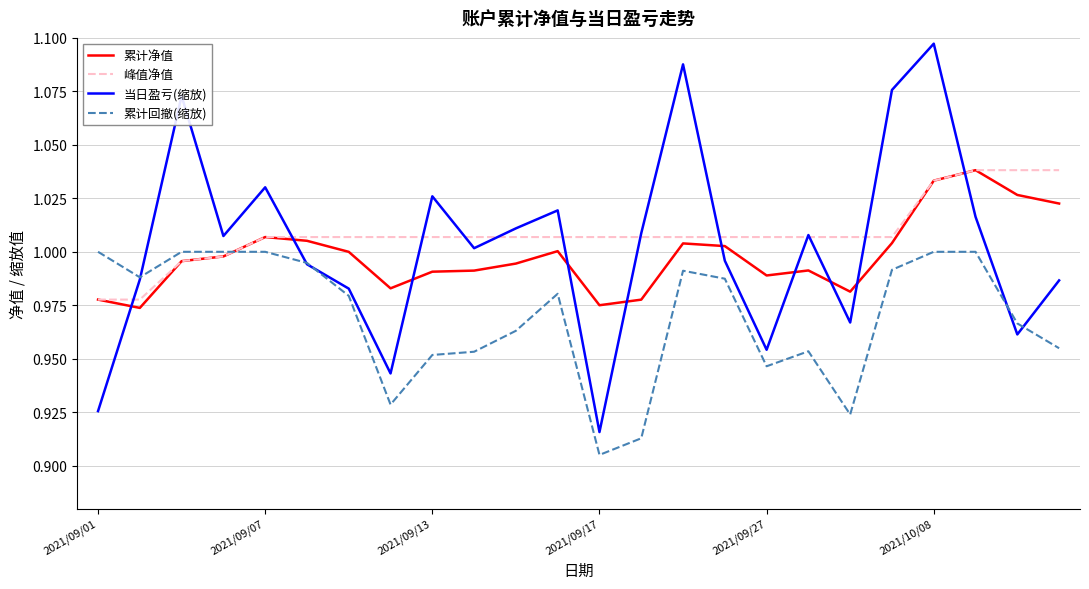

Which series has the largest range (max minus min)?

当日盈亏(缩放)